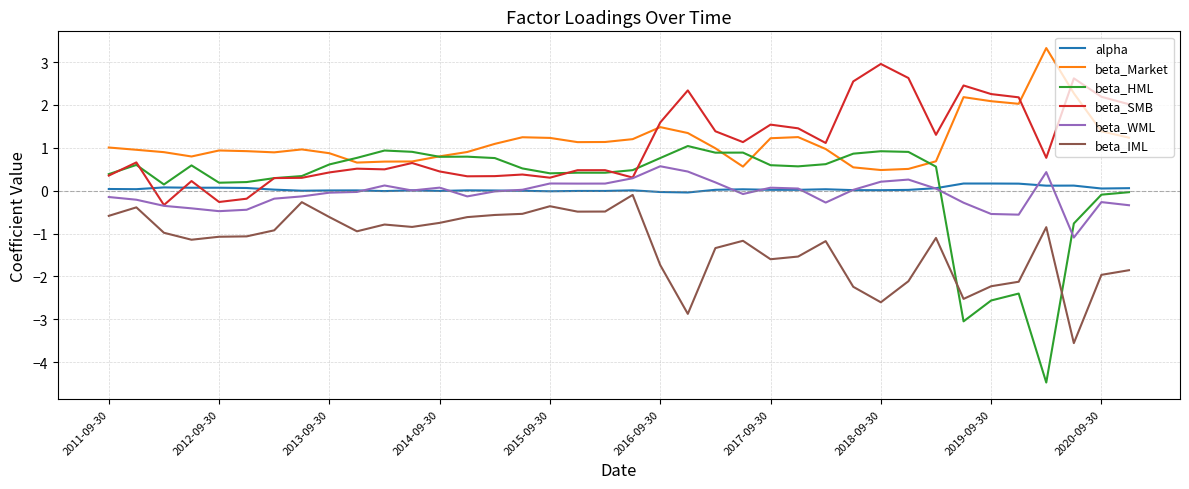

True or false: beta_WML and alpha cross at least once.

True